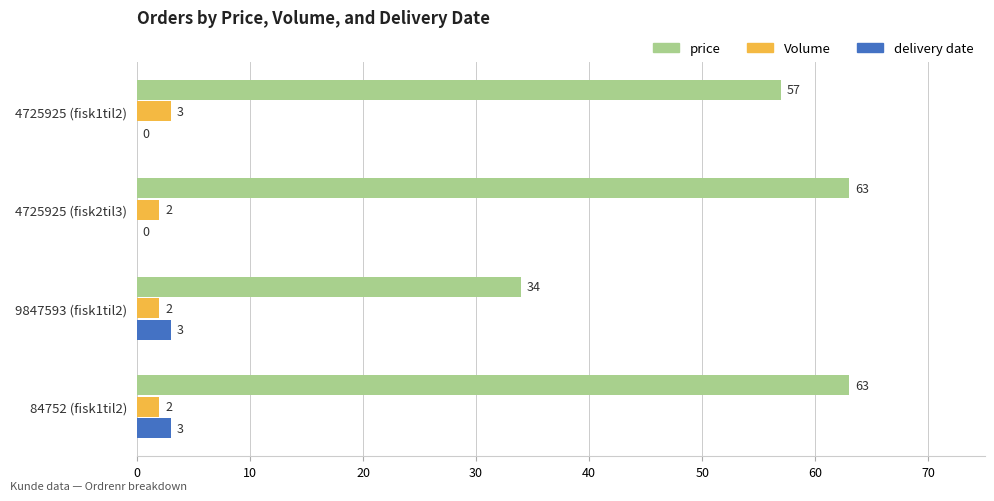

What is the maximum value shown in the chart?

63